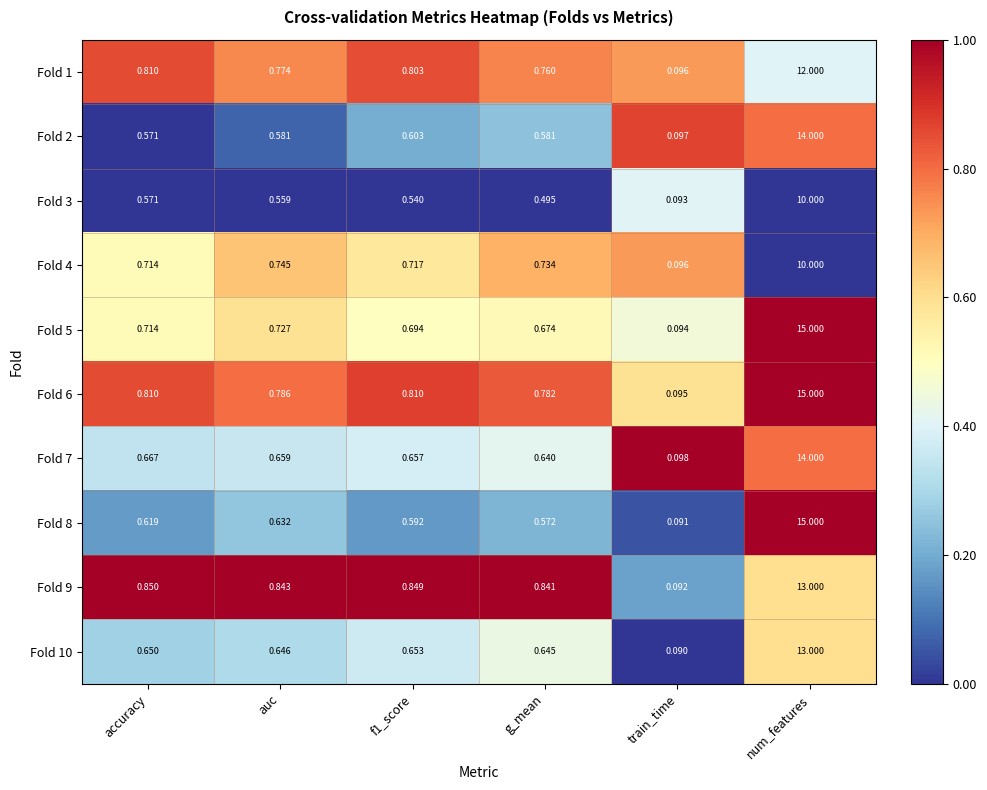

At which category is the sum across all series the highest?

num_features